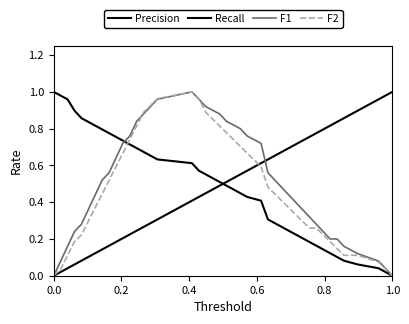

What is the average value of the F1 series?

0.5